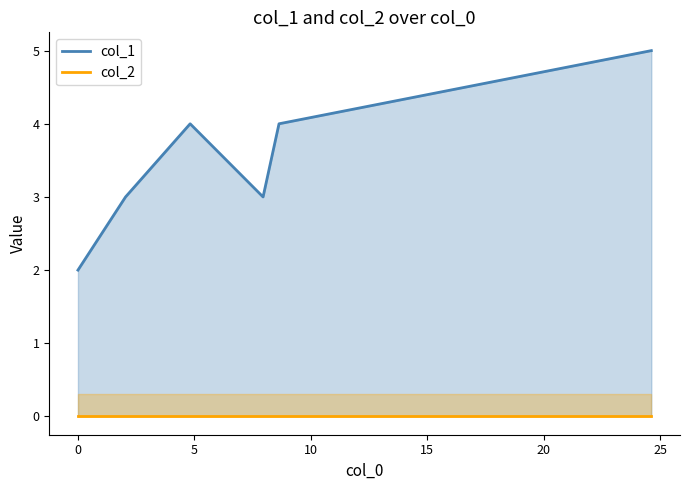

True or false: col_1 and col_2 cross at least once.

False